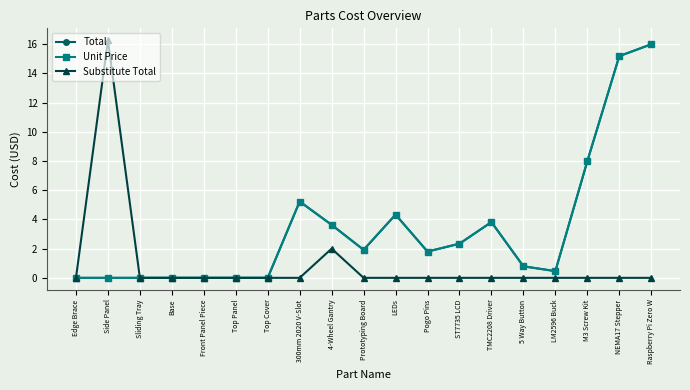

Reading right to left, transcribe all the data shown in this chart.

Total: 16.0	15.2	8.0	0.5	0.8	3.8	2.3	1.8	4.3	1.9	3.6	5.2	0.0	0.0	0.0	0.0	0.0	0.0	0.0
Unit Price: 16.0	15.2	8.0	0.5	0.8	3.8	2.3	1.8	4.3	1.9	3.6	5.2	0.0	0.0	0.0	0.0	0.0	0.0	0.0
Substitute Total: 0.0	0.0	0.0	0.0	0.0	0.0	0.0	0.0	0.0	0.0	2.0	0.0	0.0	0.0	0.0	0.0	0.0	16.3	0.0